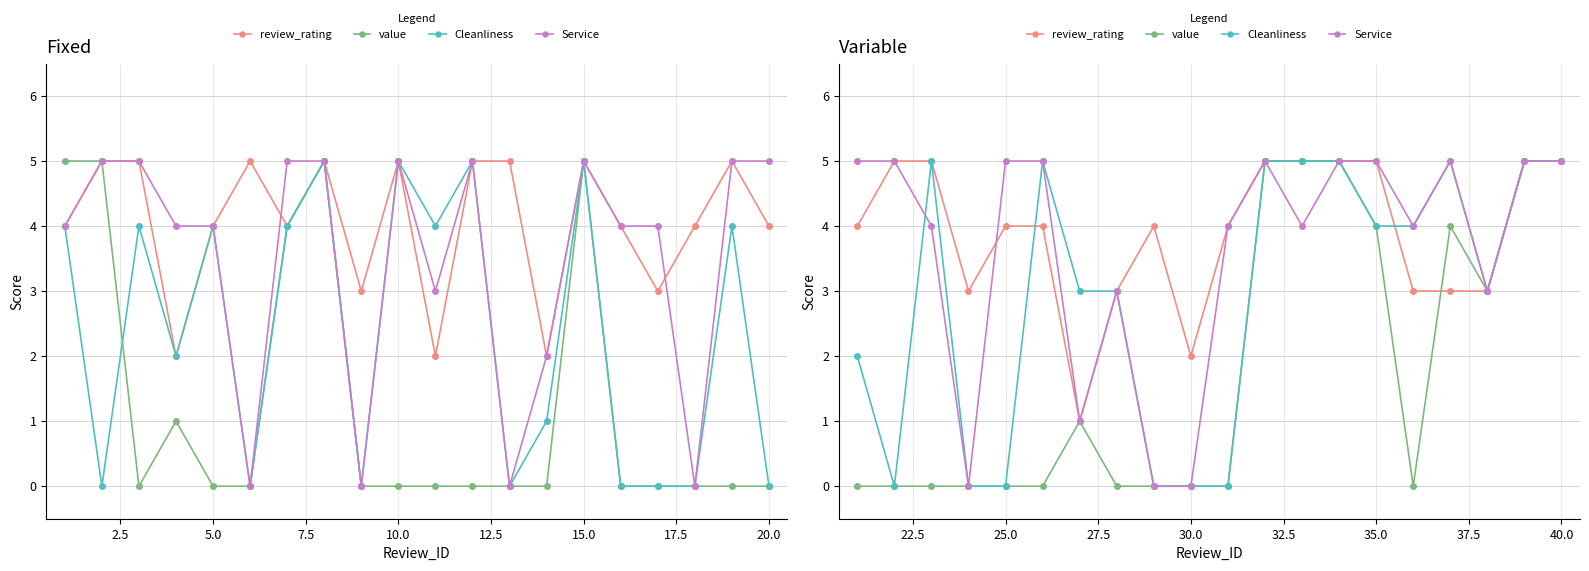

How many lines are shown in the chart?

4